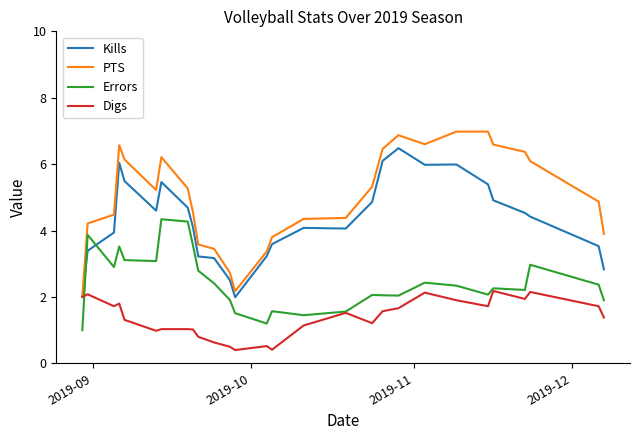

True or false: PTS and Errors intersect in this chart.

False